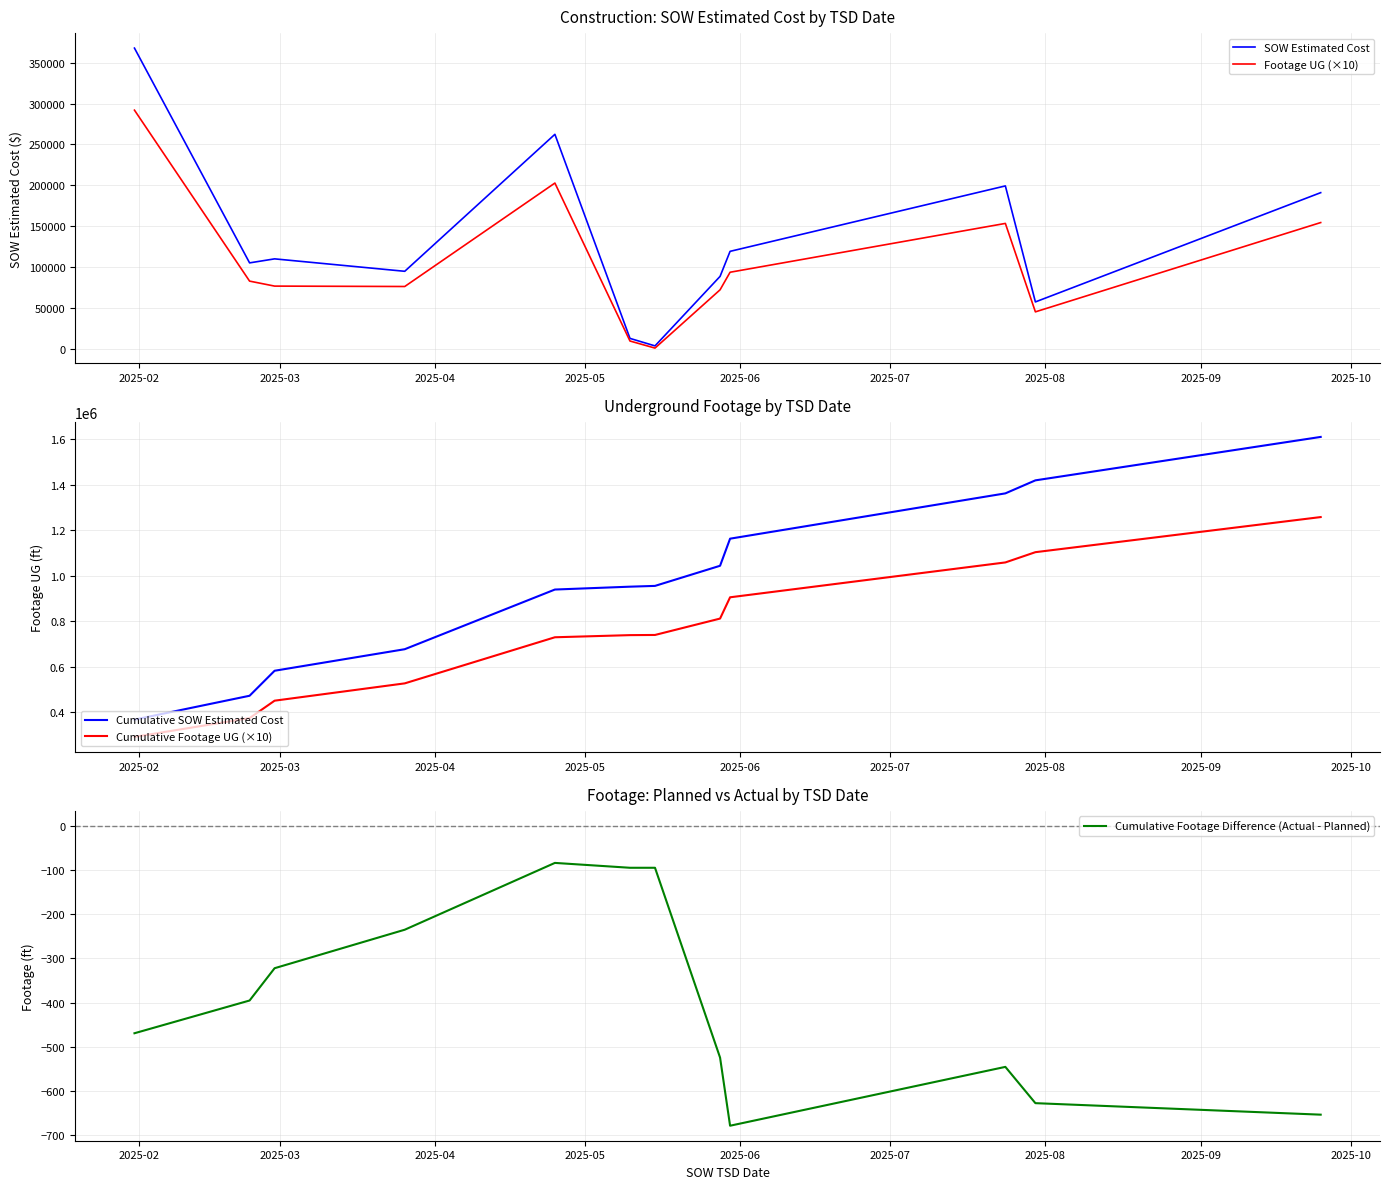

What is the value of the SOW Estimated Cost point at the 7th from the left?

3425.6